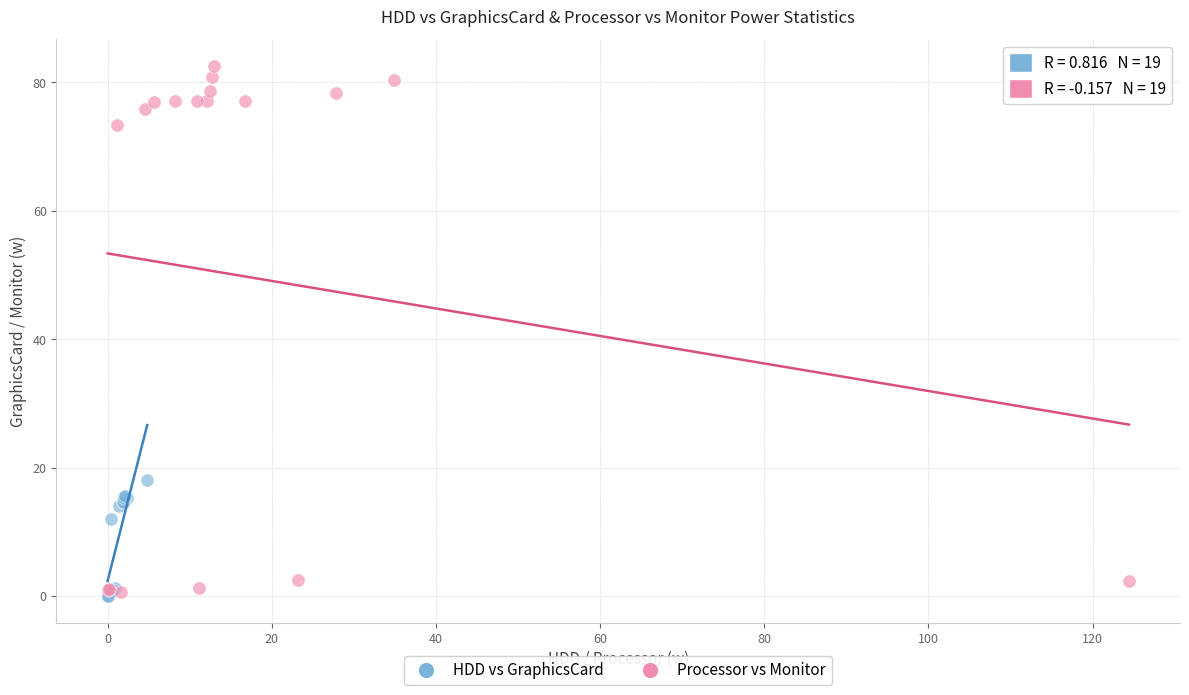

Which series has the widest spread of Y values?

Processor vs Monitor